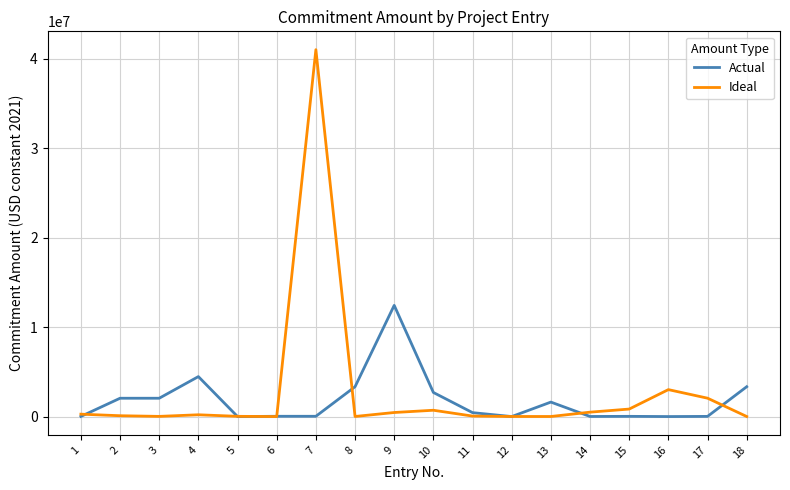

Rank the series at 18 from highest to lowest value.

Actual, Ideal